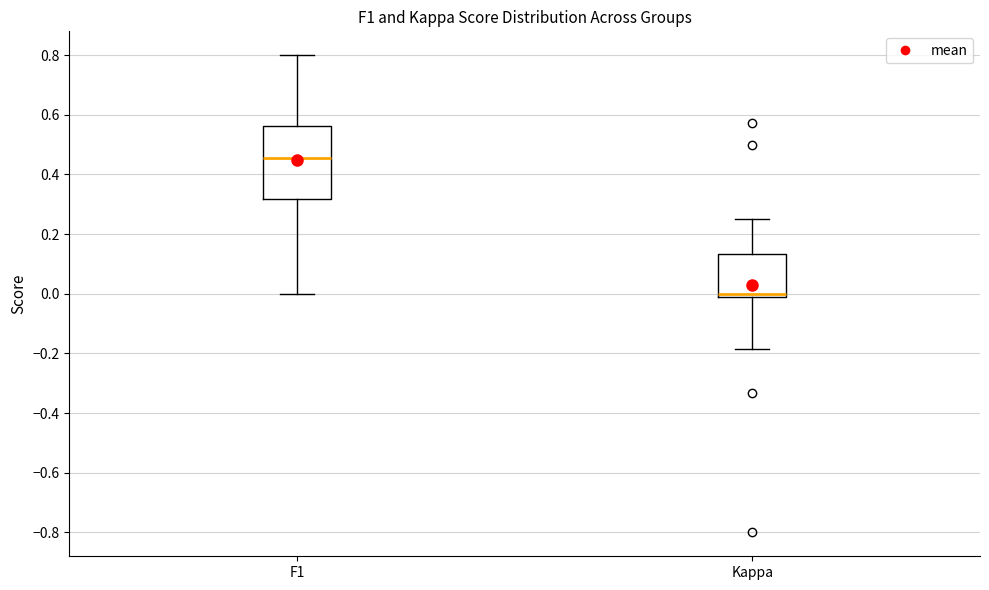

Which box's median line is the lowest?

Kappa